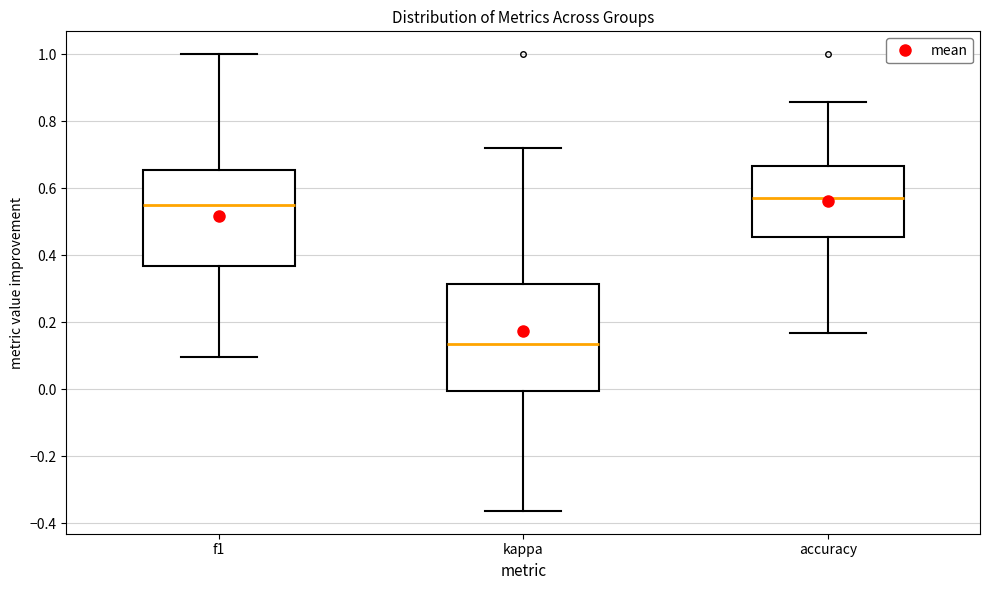

Where does the lower whisker of the box for f1 end on the y-axis? The values are not printed on the chart, so give them approximately, as read against the axis.

0.10